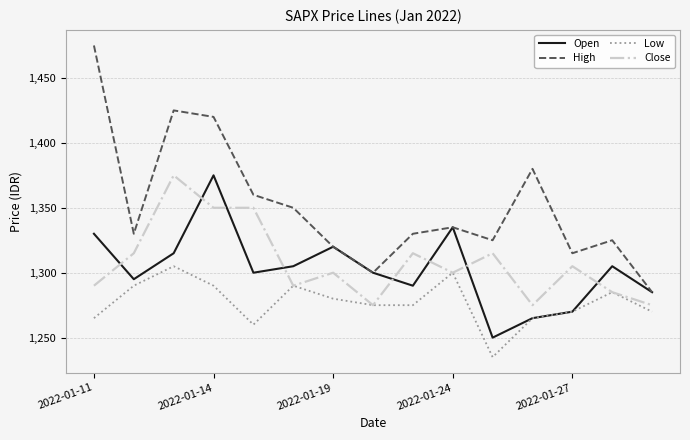

Which series has the largest total across all categories?

High